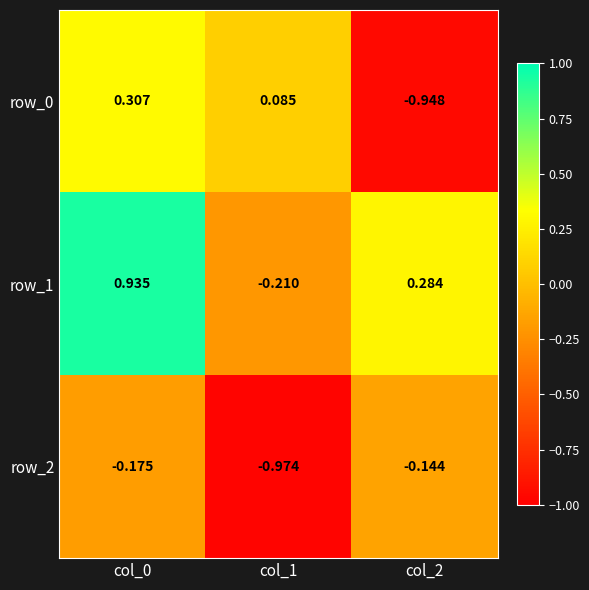

What is the difference between the maximum and second lowest values in the row_0 series?

0.2